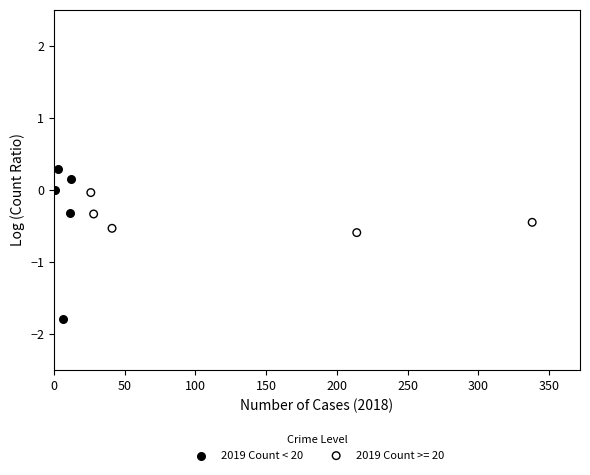

Which series contains the highest Y value?

2019 Count < 20